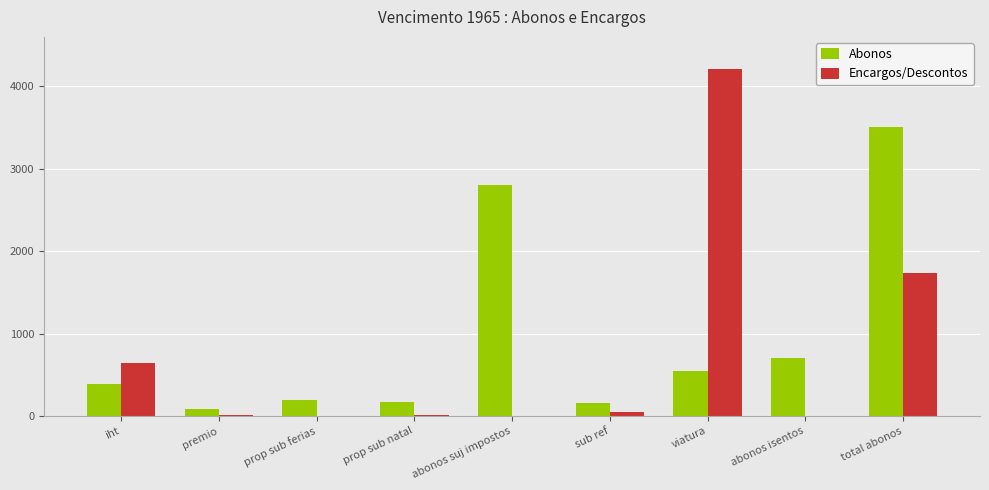

What is the maximum value for Abonos?

3502.9